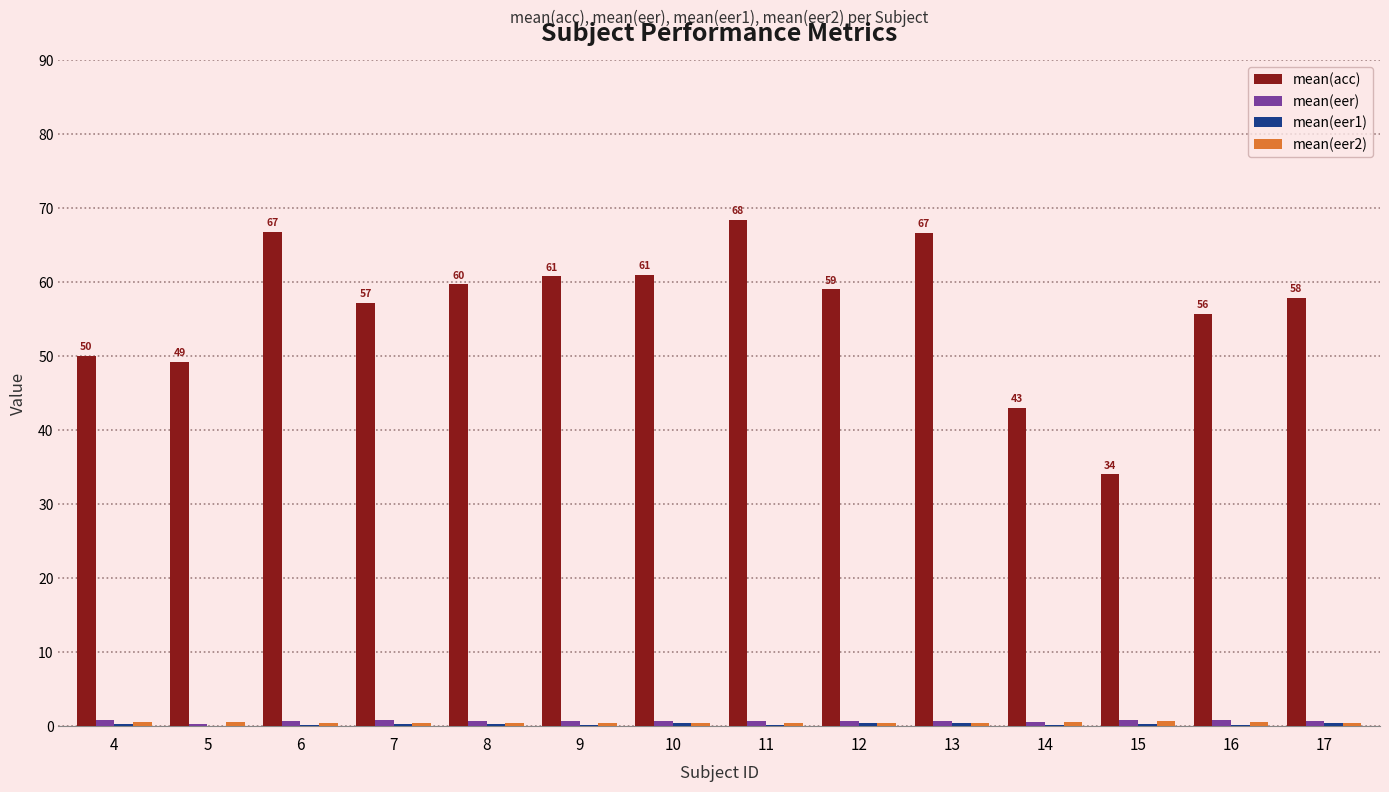

Which series changed the most between 5 and 15?

mean(acc)